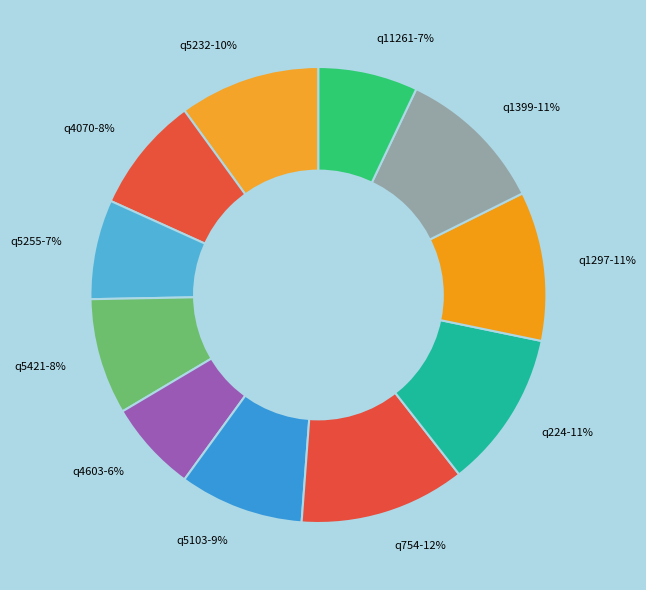

Is the sum of q5232 and q11261 greater than half?

No